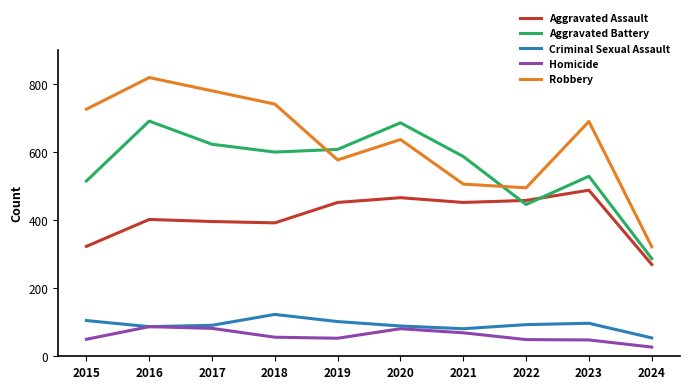

What is the minimum value for Aggravated Assault?

270